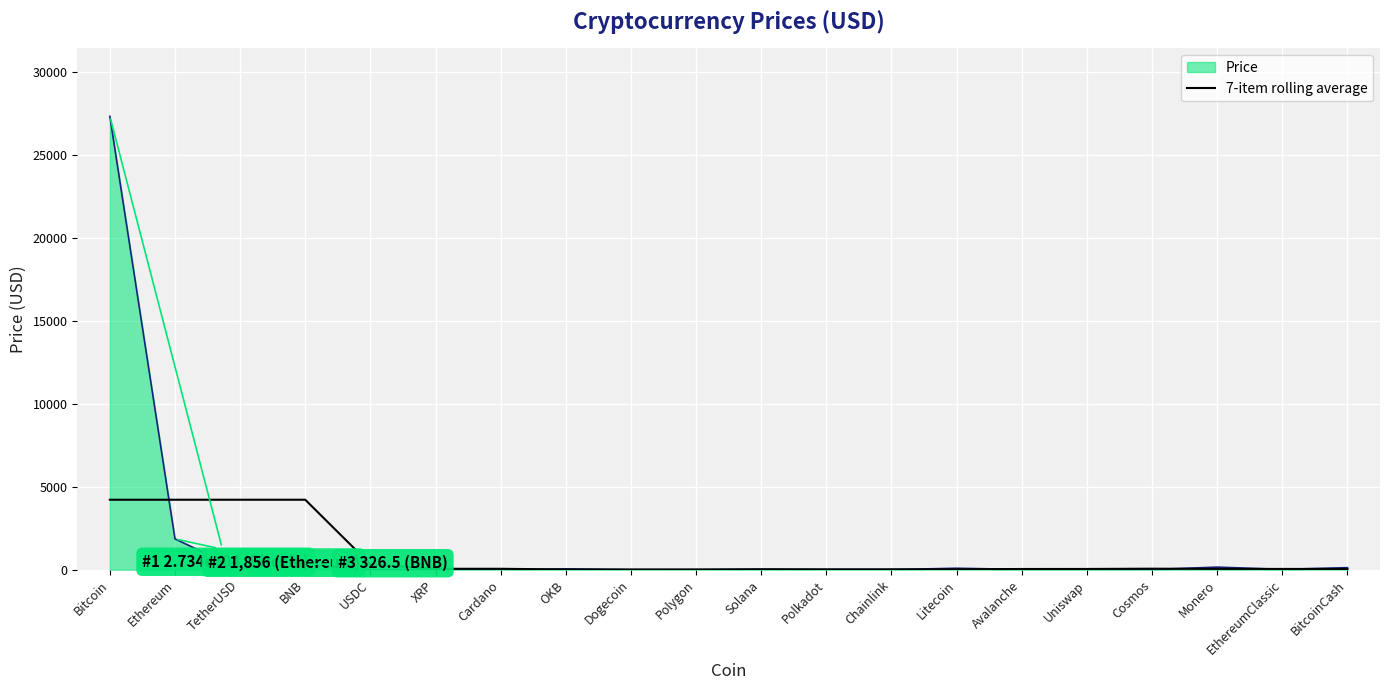

List the series in order of their peak value, highest first.

Price, 7-item rolling average